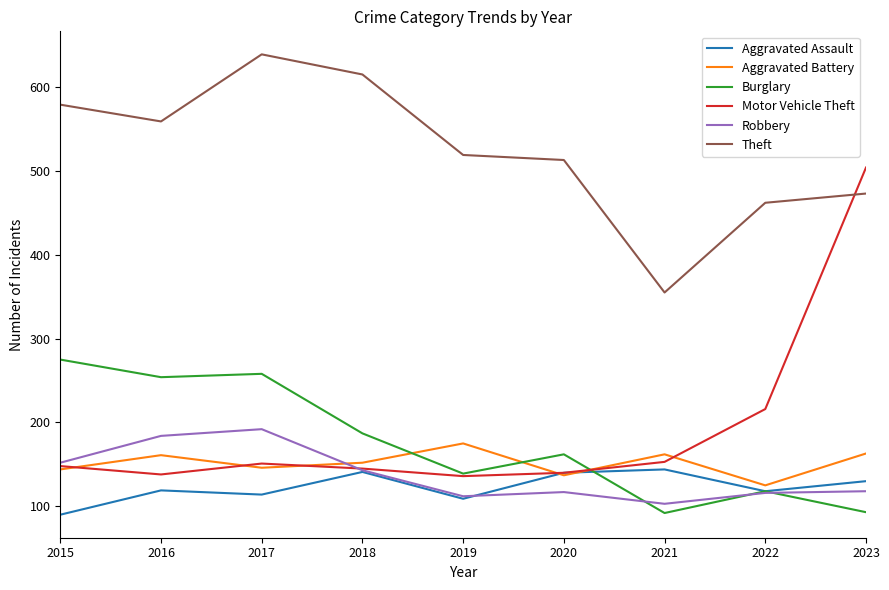

What is the total value across all series at 2017?

1500